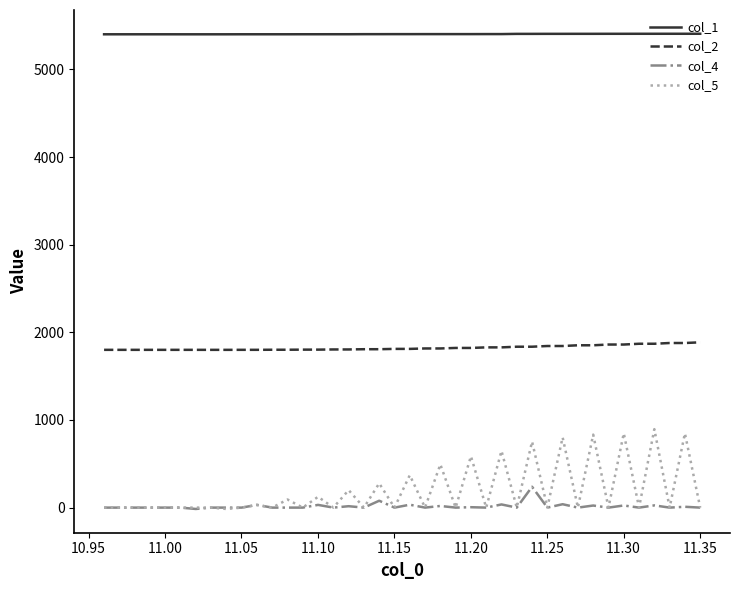

Which series has the largest range (max minus min)?

col_5